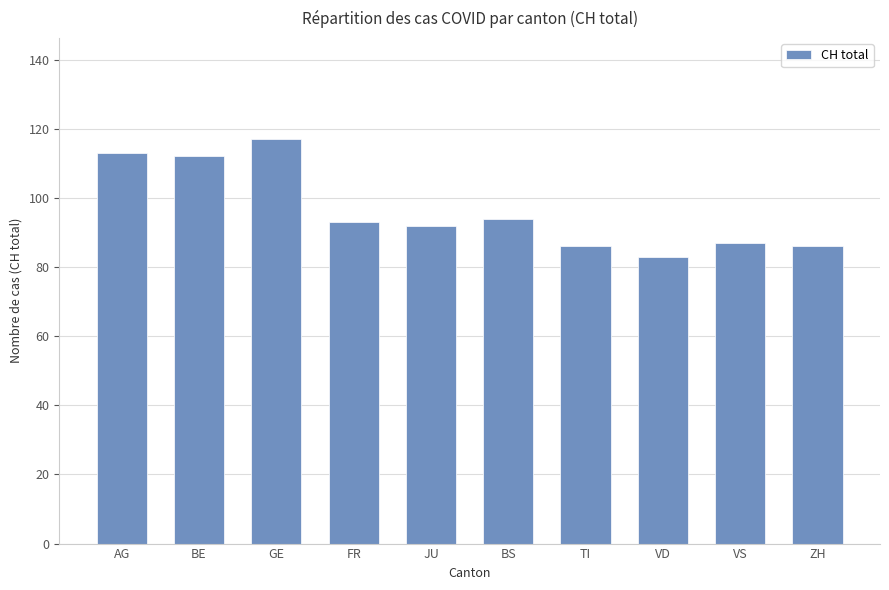

What is the change in value from AG to GE?

+4